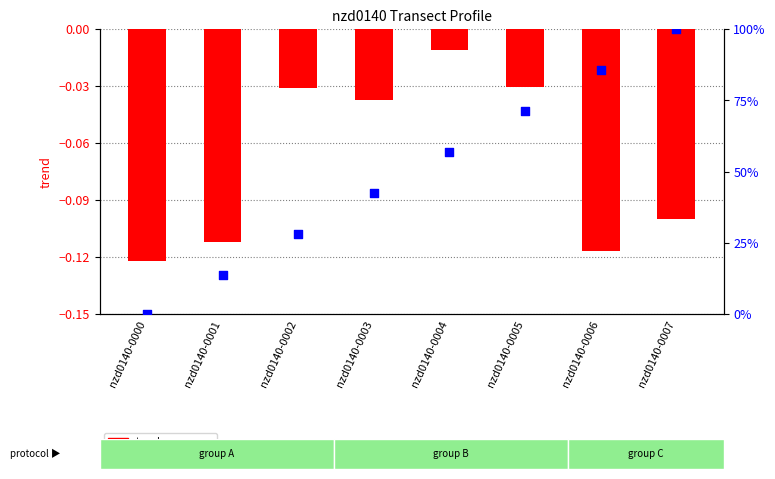

Which series has the widest spread of Y values?

along_dist_norm